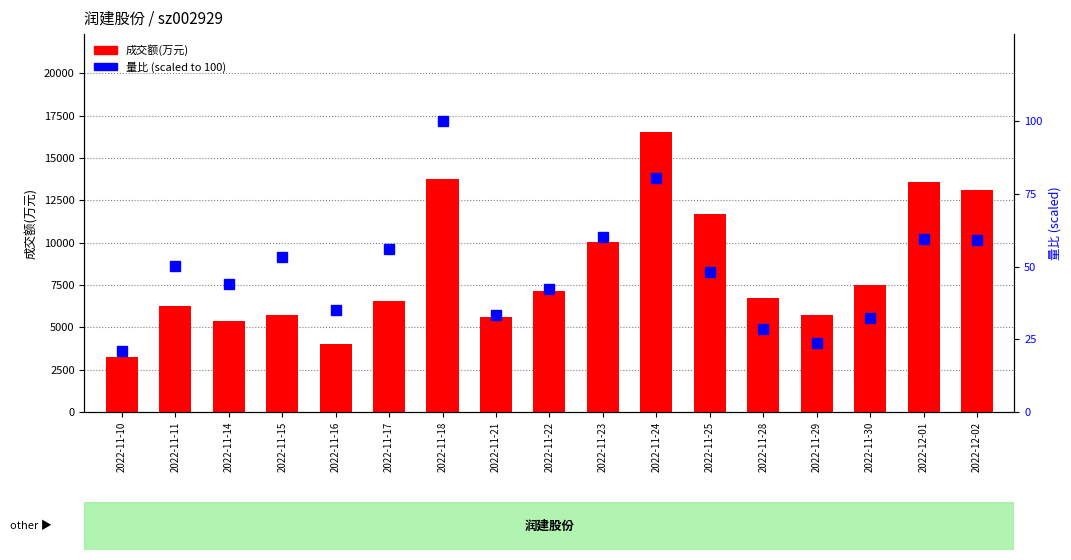

How many data points in 量比 are less than 48?

8